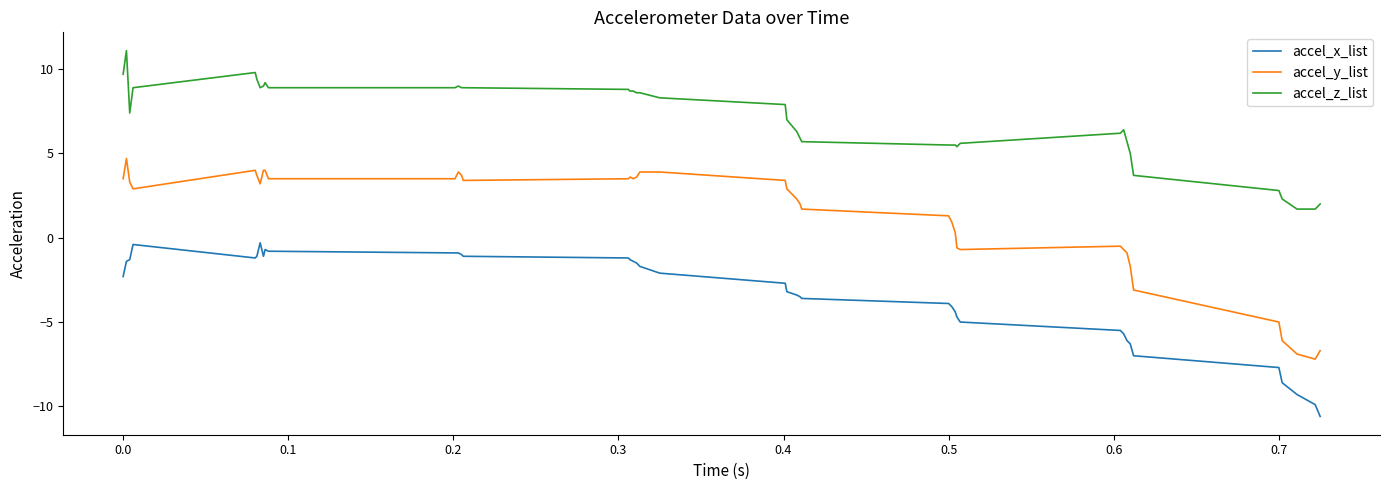

How many categories are shown in the chart?

40